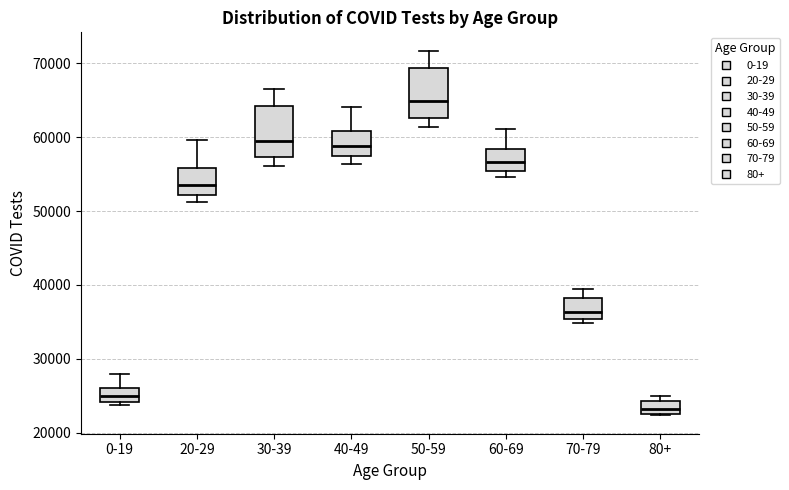

Reading left to right, transcribe this box plot: for each box, give where its median line is, the range the box spans, and where its two whiskers end, as read against the y-axis. The values are not printed on the chart, so give them approximately, as read against the axis.

0-19: median 25000, box 24000 to 26000, whiskers 24000 (just below the box's lower edge) to 28000
20-29: median 54000, box 52000 to 56000, whiskers 51000 to 60000
30-39: median 60000, box 57000 to 64000, whiskers 56000 to 67000
40-49: median 59000, box 57000 to 61000, whiskers 56000 to 64000
50-59: median 65000, box 63000 to 69000, whiskers 61000 to 72000
60-69: median 57000, box 55000 to 58000, whiskers 55000 (just below the box's lower edge) to 61000
70-79: median 36000, box 35000 to 38000, whiskers 35000 (just below the box's lower edge) to 39000
80+: median 23000 (inside the box), box 23000 to 24000, whiskers 22000 to 25000